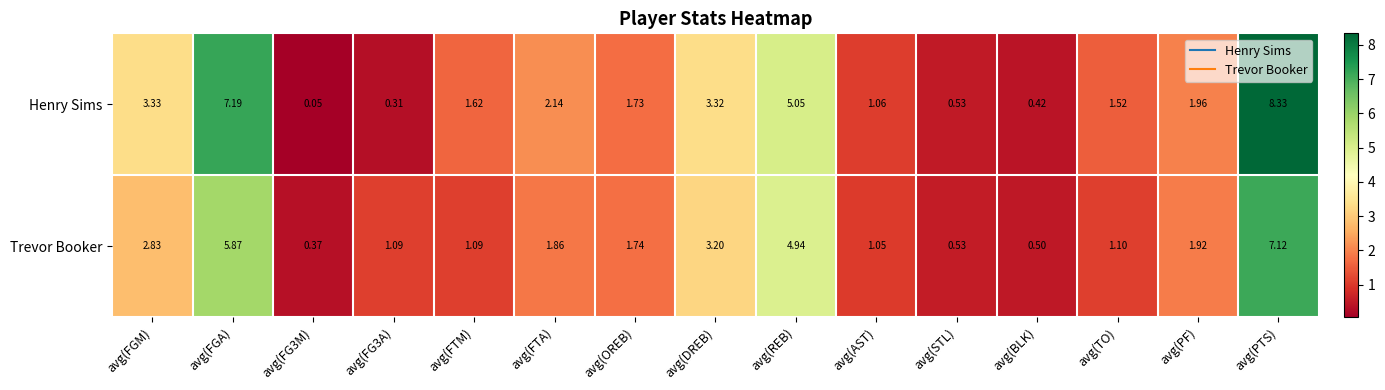

Where does the Henry Sims series first go above 1?

avg(FGM)